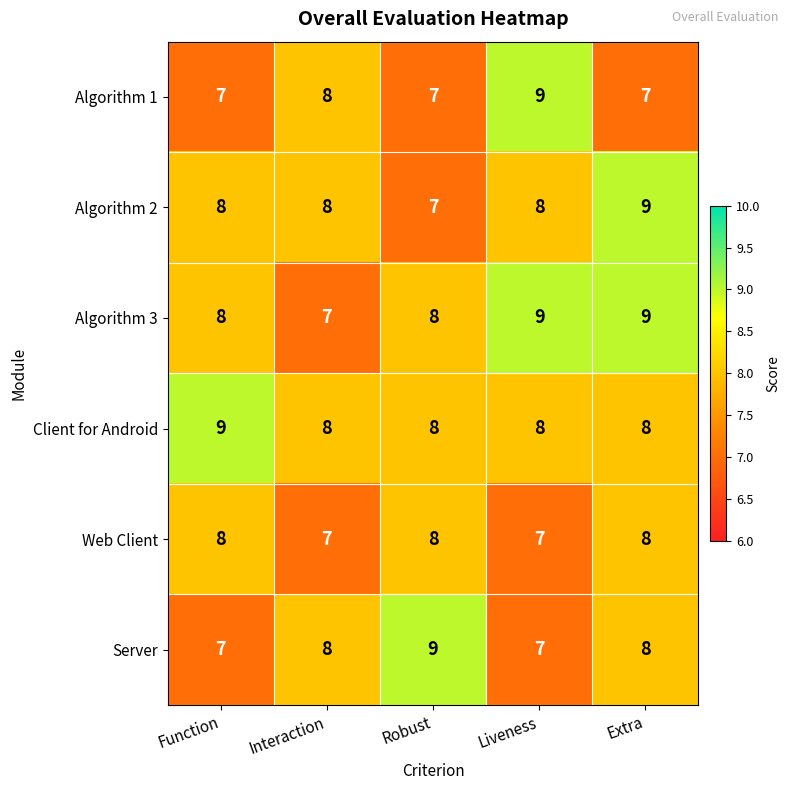

The value of Algorithm 1 at Liveness is 16. True or false?

False